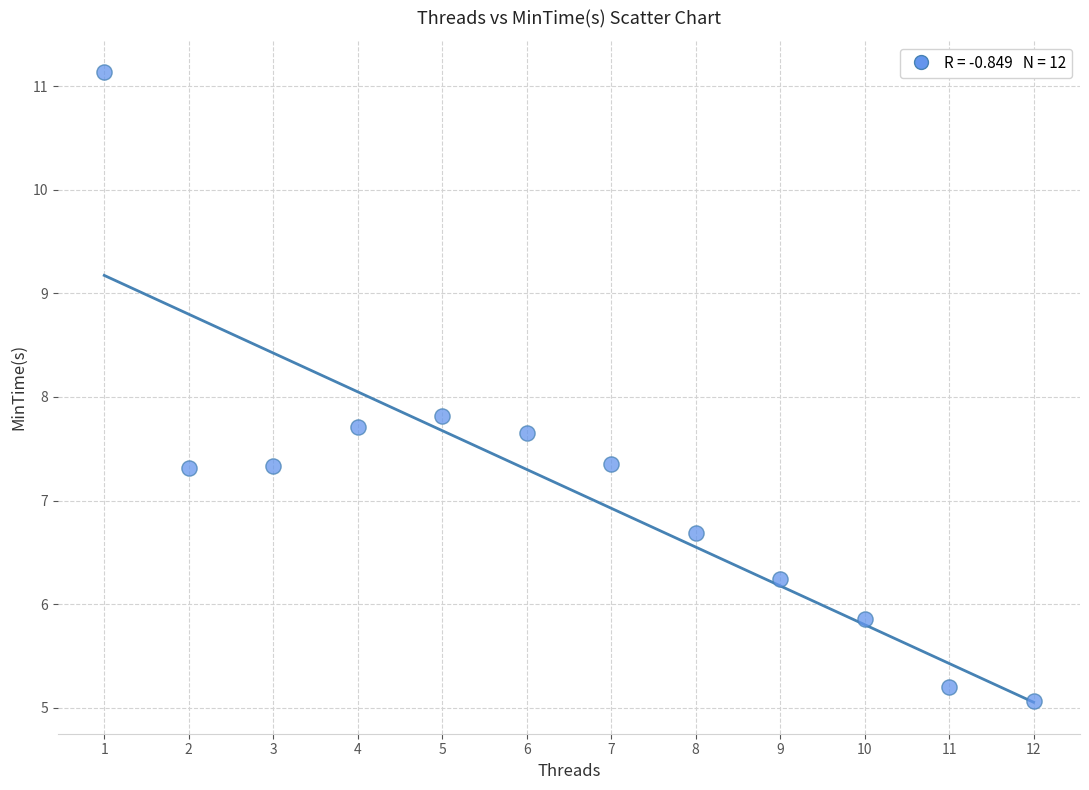

What is the average X value?

6.5